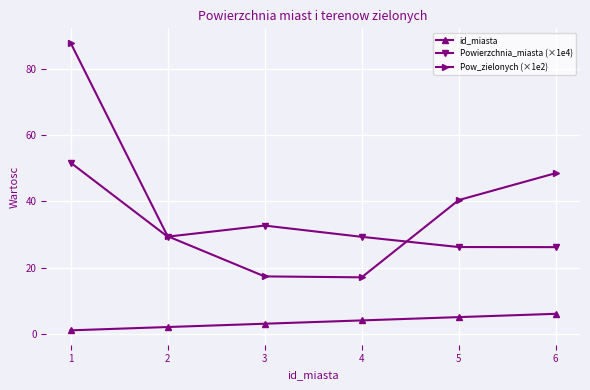

At which label is Powierzchnia_miasta (×1e4) closest to 38?

3